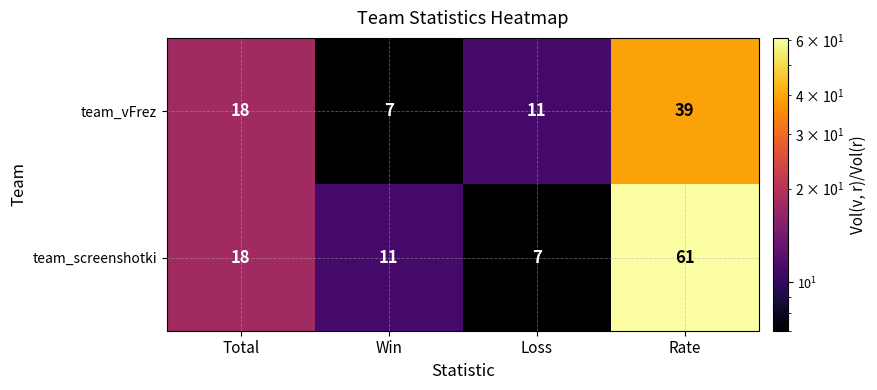

Which series has the largest range (max minus min)?

team_screenshotki